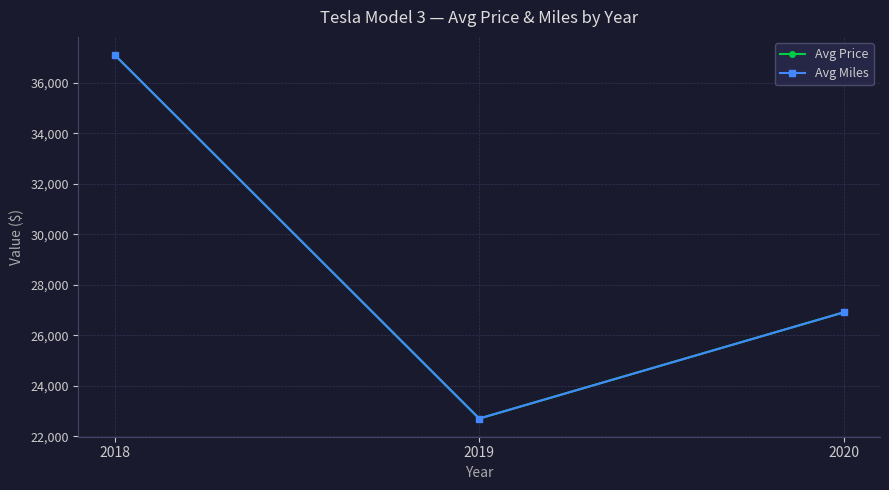

What is the difference between the maximum and minimum values in the Avg Miles series?

14388.9